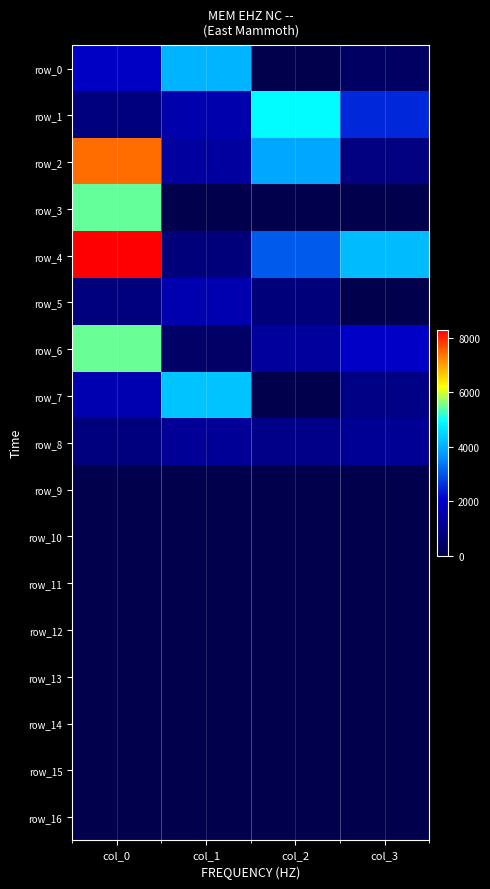

At which label is row_7 closest to 2134?

col_0